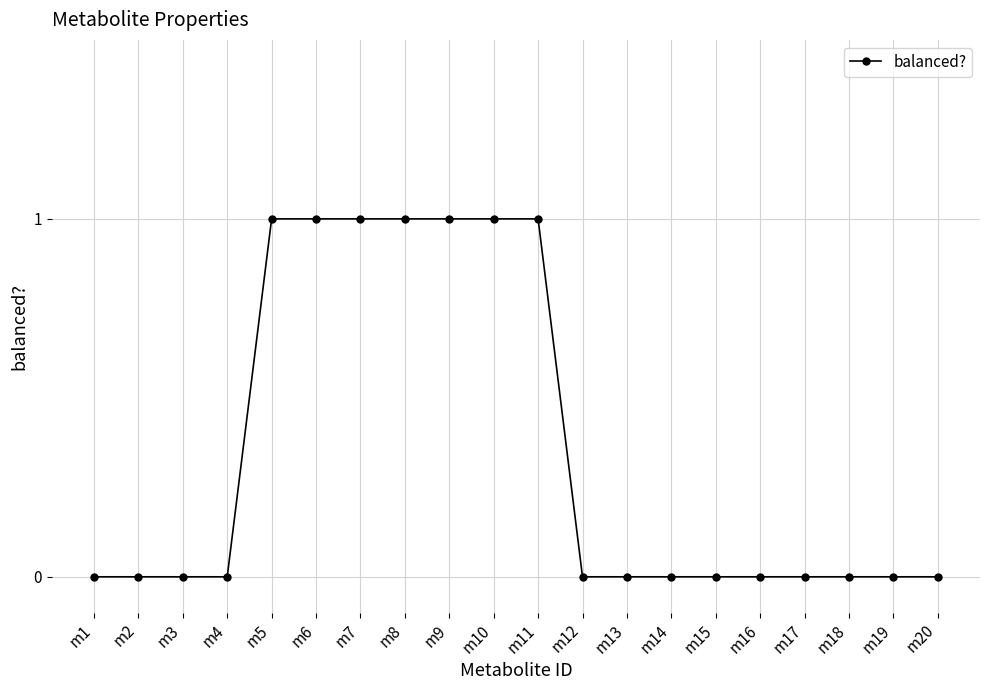

What is the change in value from m3 to m8?

+1